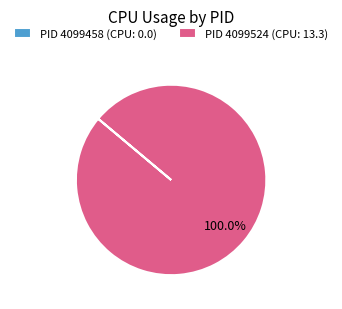

Does any single category account for the majority?

Yes